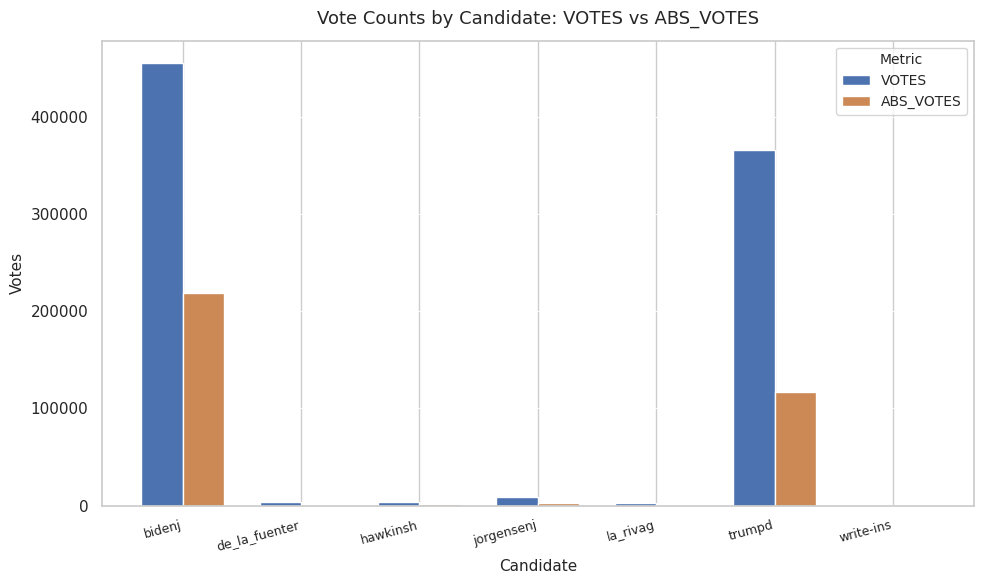

Are the bars horizontal?

No